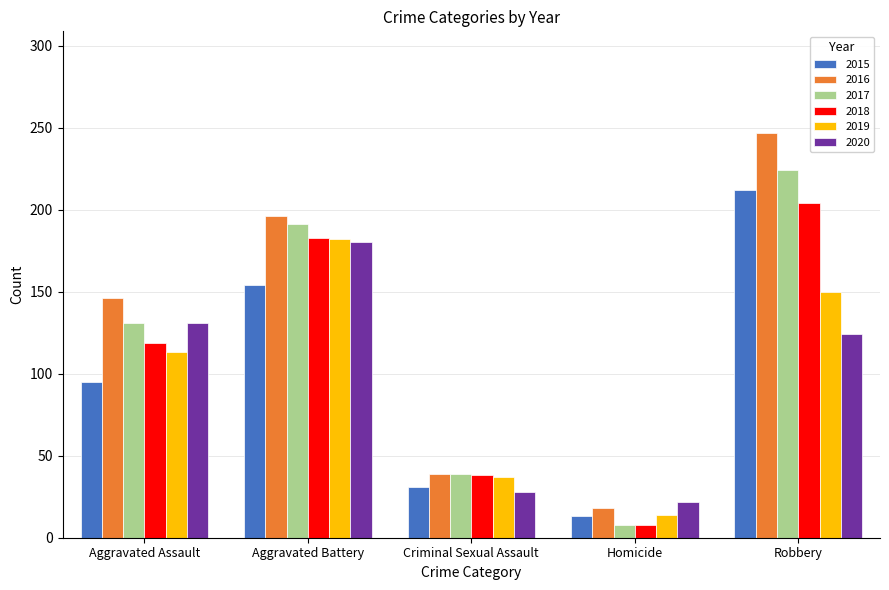

Is the value of 2020 at Aggravated Battery greater than the value of 2019 at Homicide?

Yes